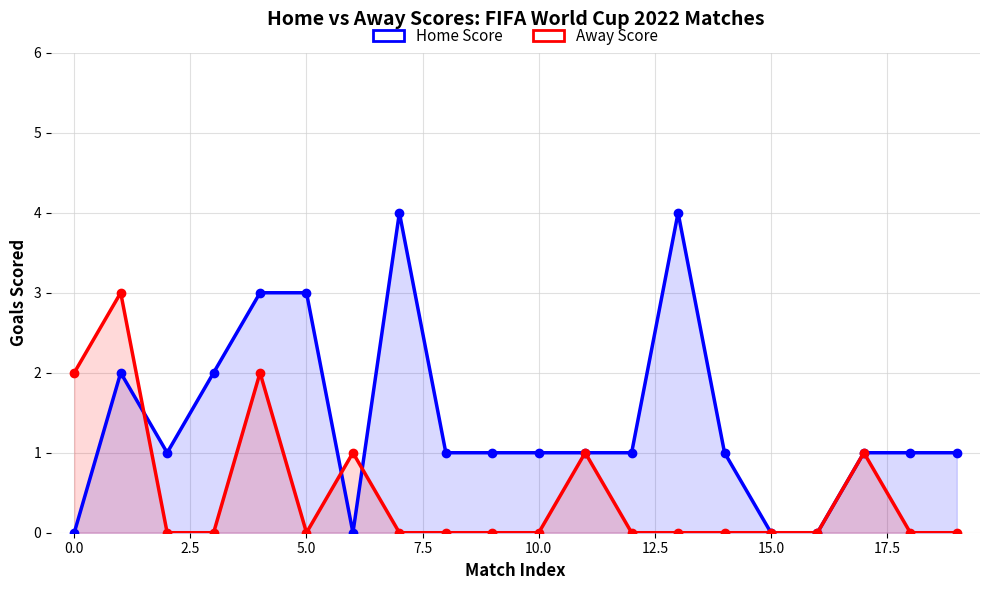

What position from the right is 13?

7